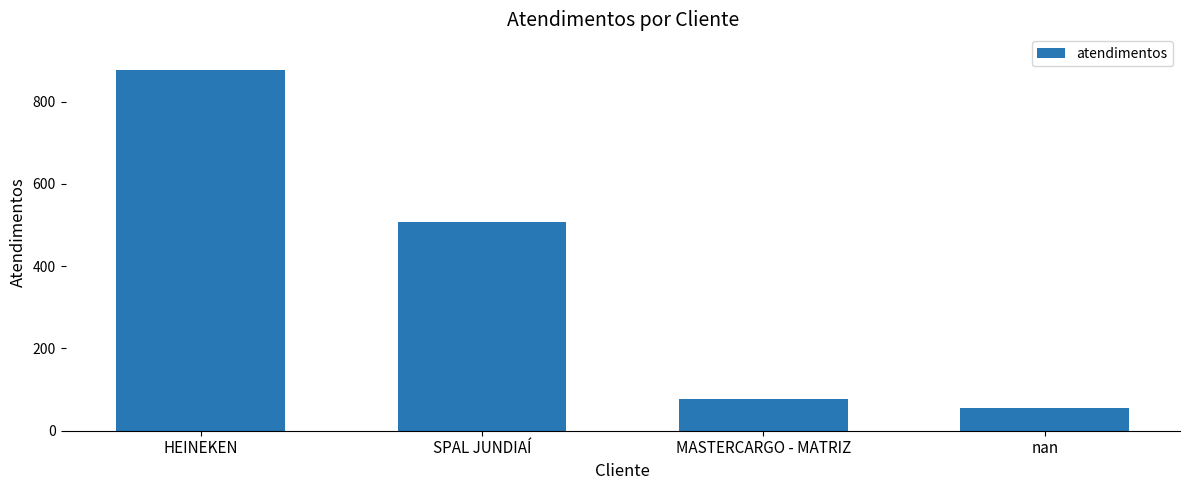

Are the bars grouped side by side (vs. stacked)?

No